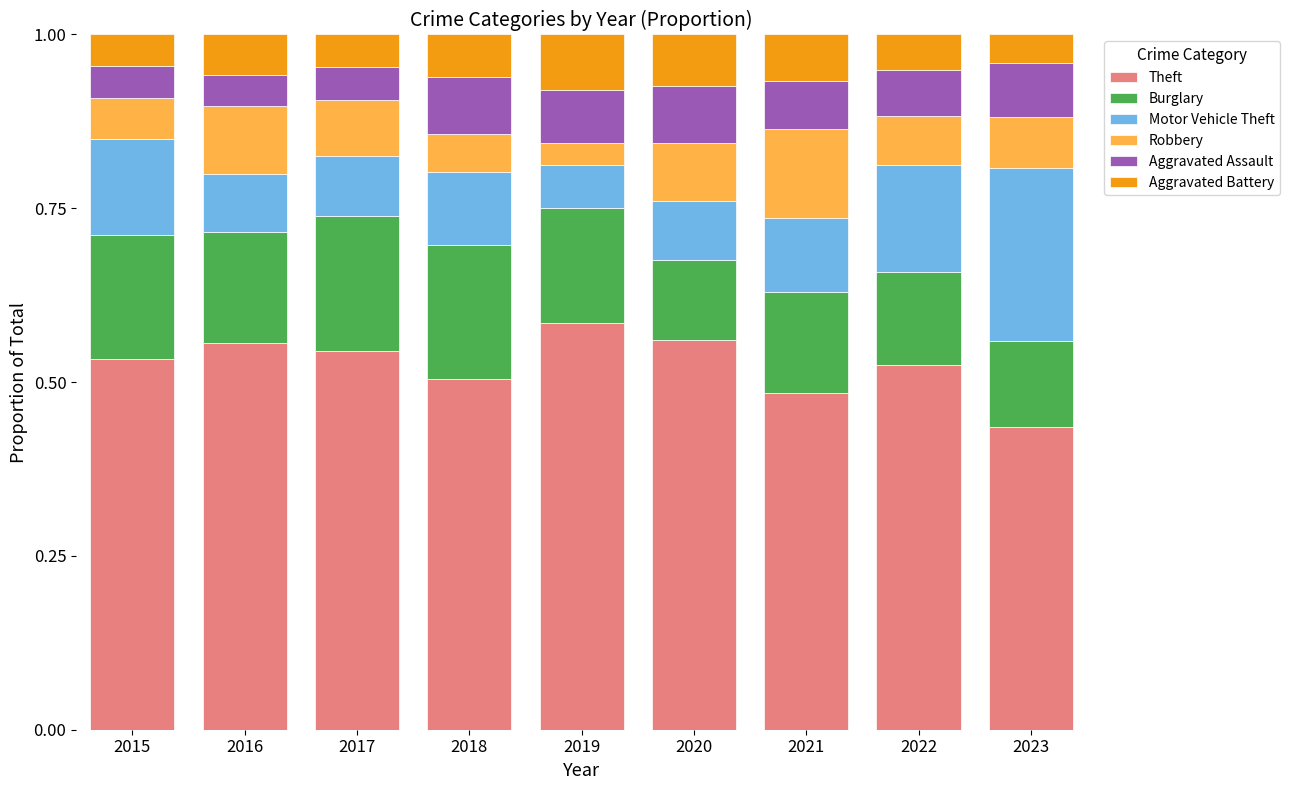

What is the sum of the Theft values at 2022 and 2017?

1.1